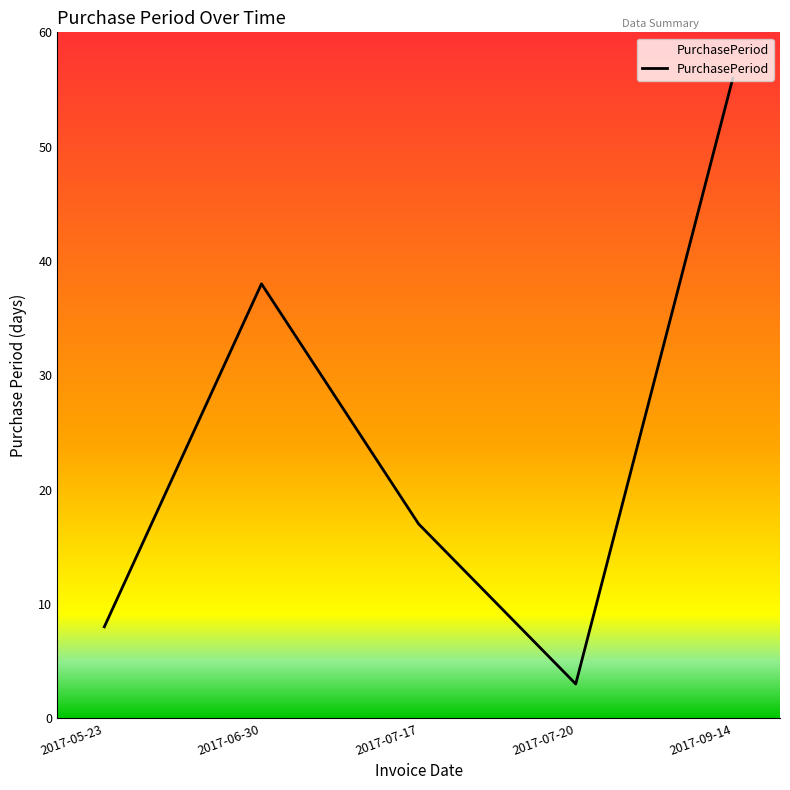

Rank the categories by value from lowest to highest.

2017-07-20, 2017-05-23, 2017-07-17, 2017-06-30, 2017-09-14